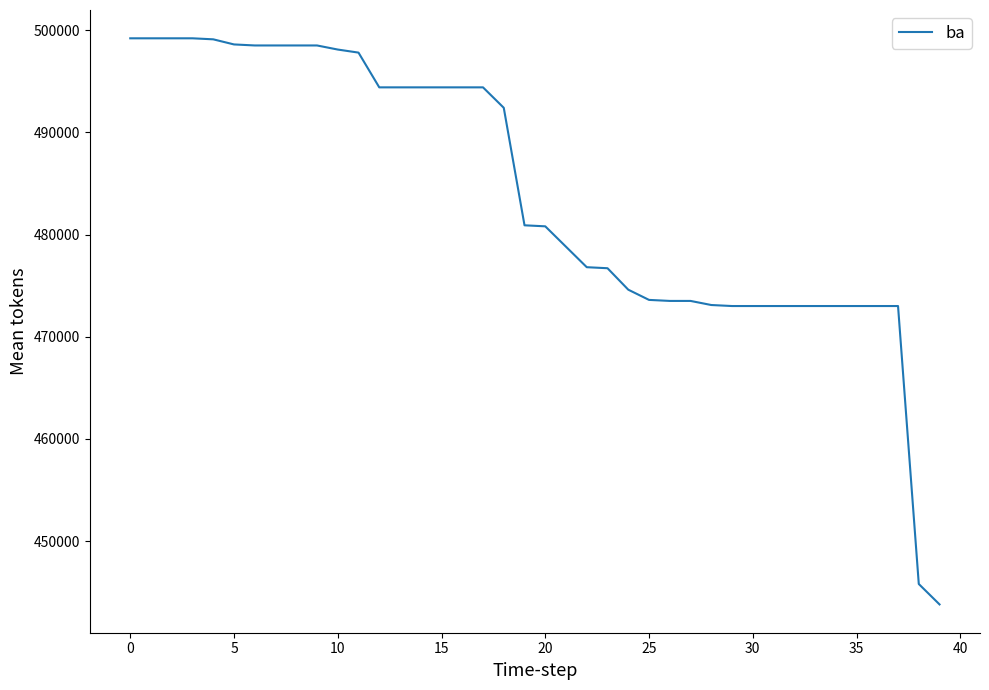

What is the difference between the second highest and second lowest values?

53400